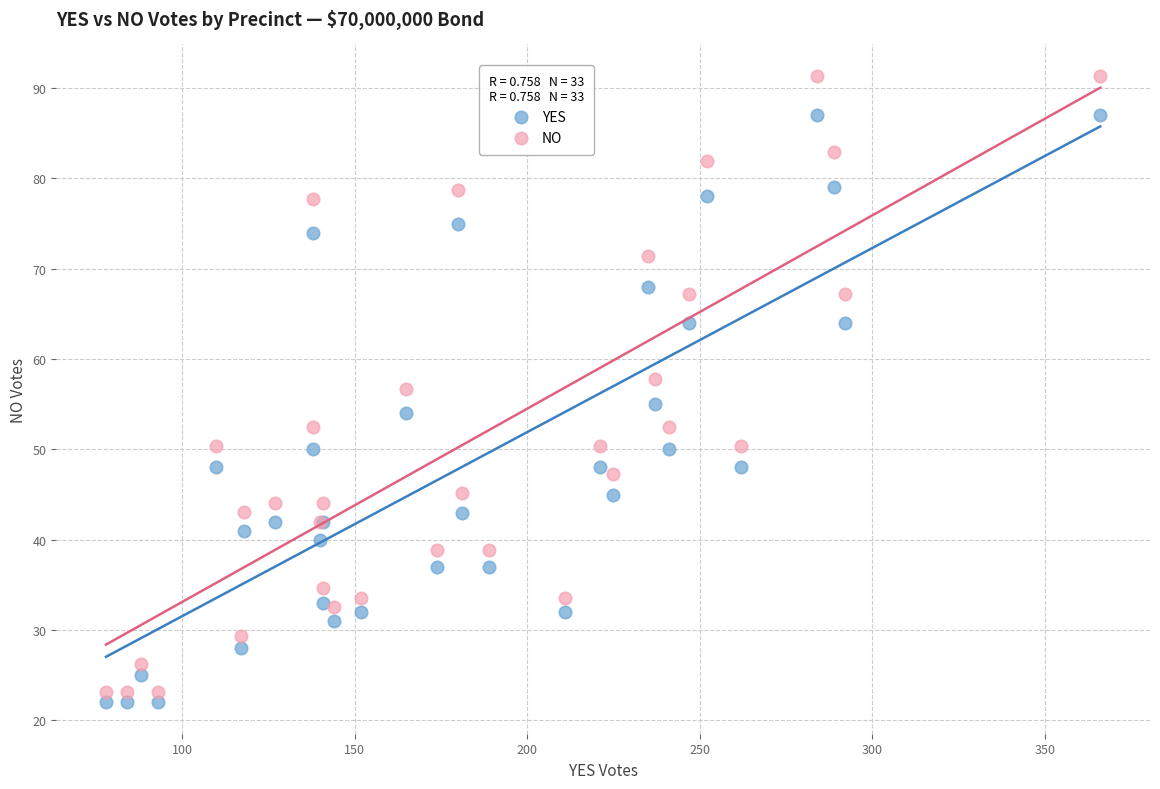

Which series has the largest Y range (max minus min)?

NO